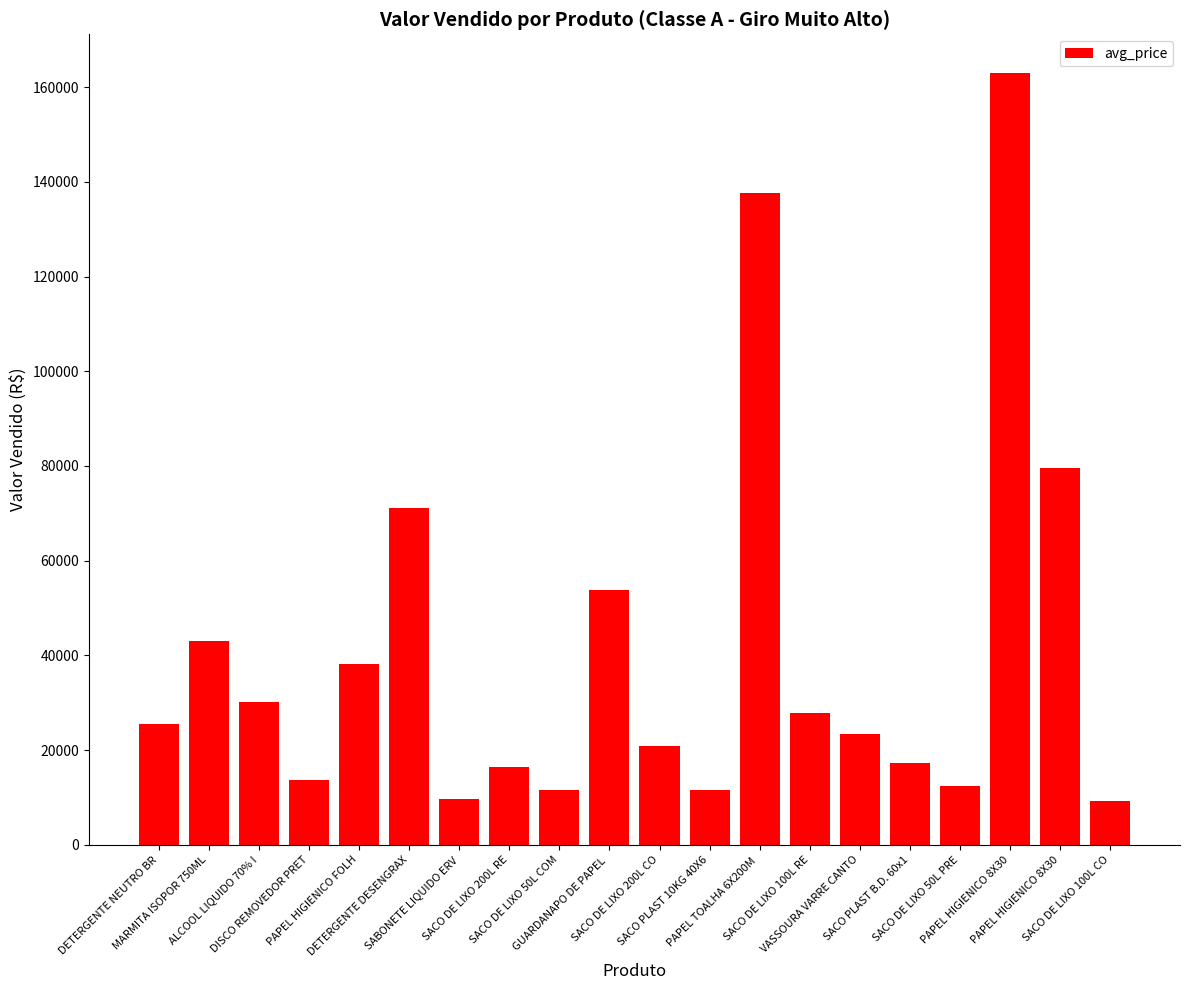

What is the ratio of the value at SACO DE LIXO 50L COM to the value at PAPEL HIGIENICO 8X30?

0.1